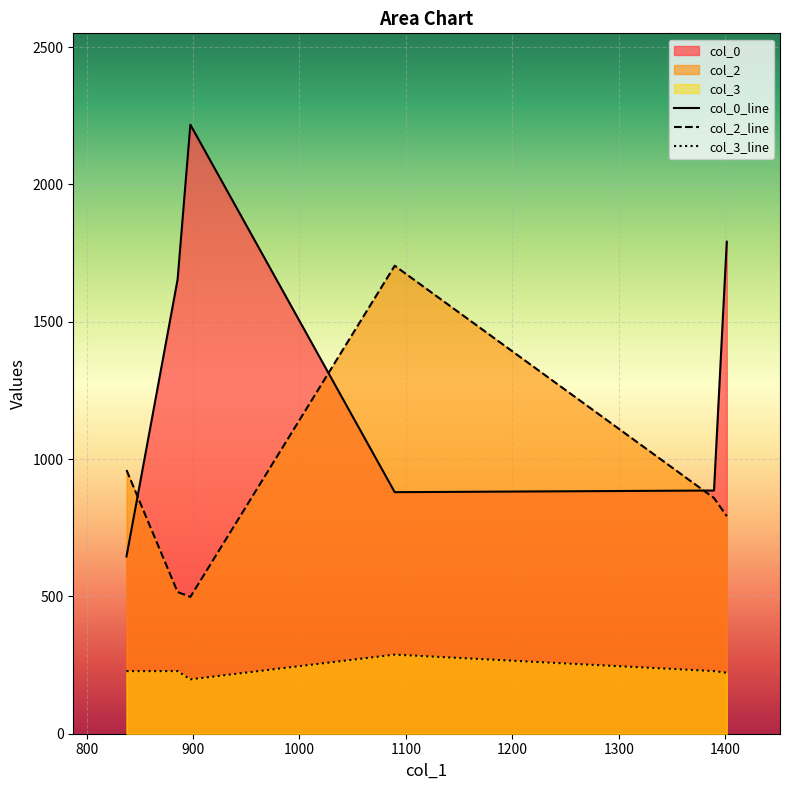

What is the difference between the col_0 values at 1401.5 and 885.5?

138.0